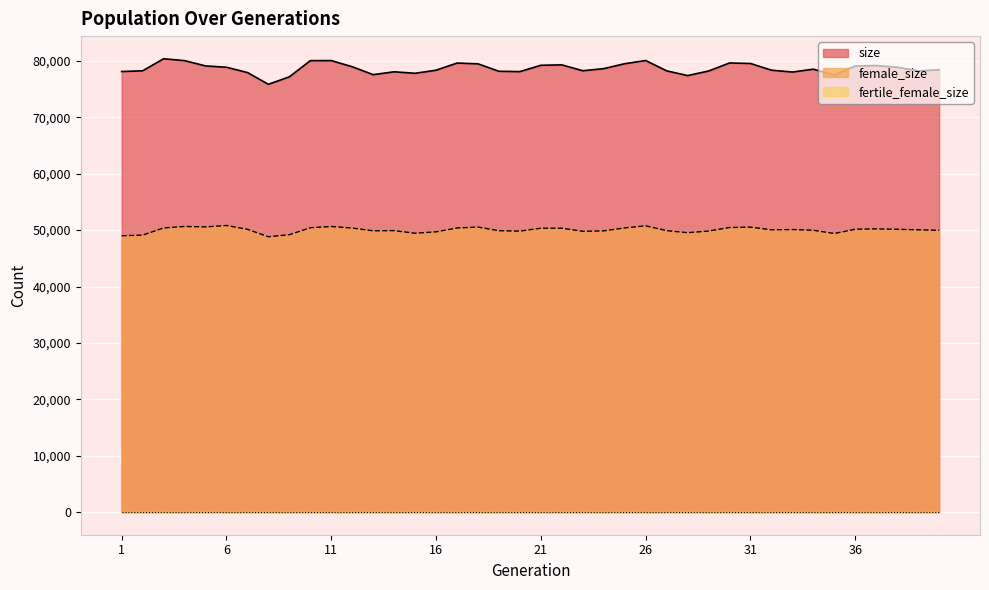

What is the value of the female_size point at the 24th from the left?

49872